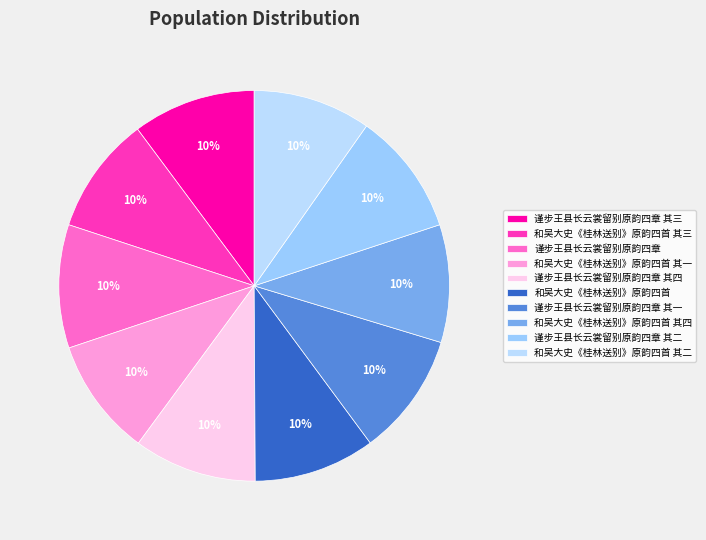

To the nearest percent, what portion does 谨步王县长云裳留别原韵四章 represent?

10%